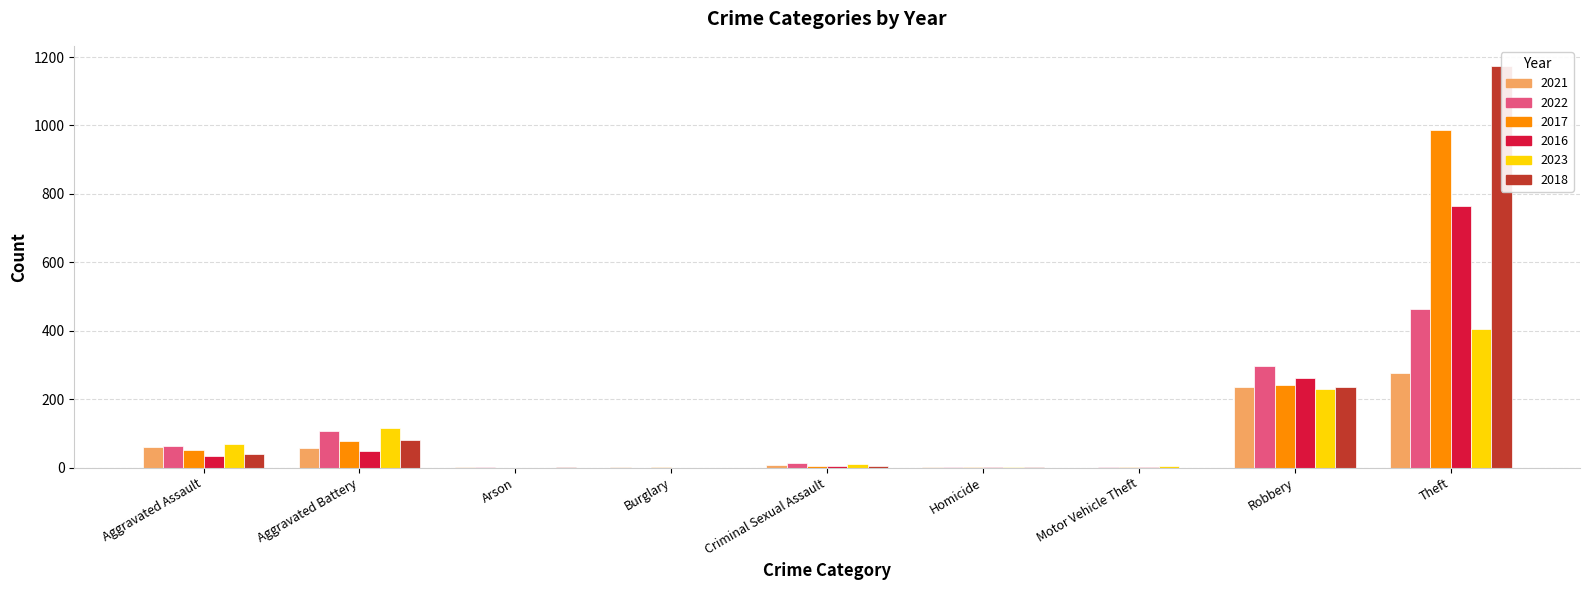

The 2021 series shows 2 at Homicide. True or false?

True